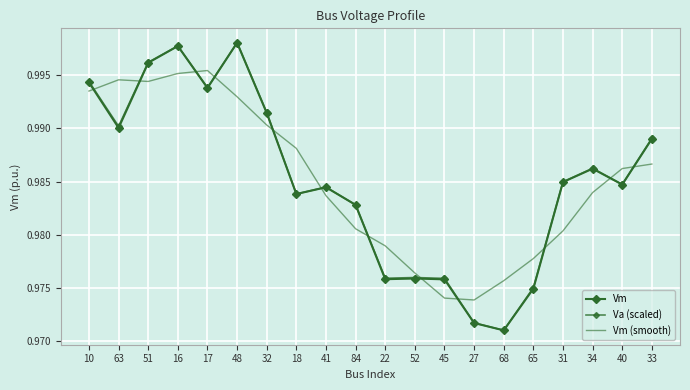

List the labels in order of Va (scaled) value, smallest first.

68, 27, 65, 45, 22, 52, 84, 18, 41, 40, 31, 34, 33, 63, 32, 17, 10, 51, 16, 48